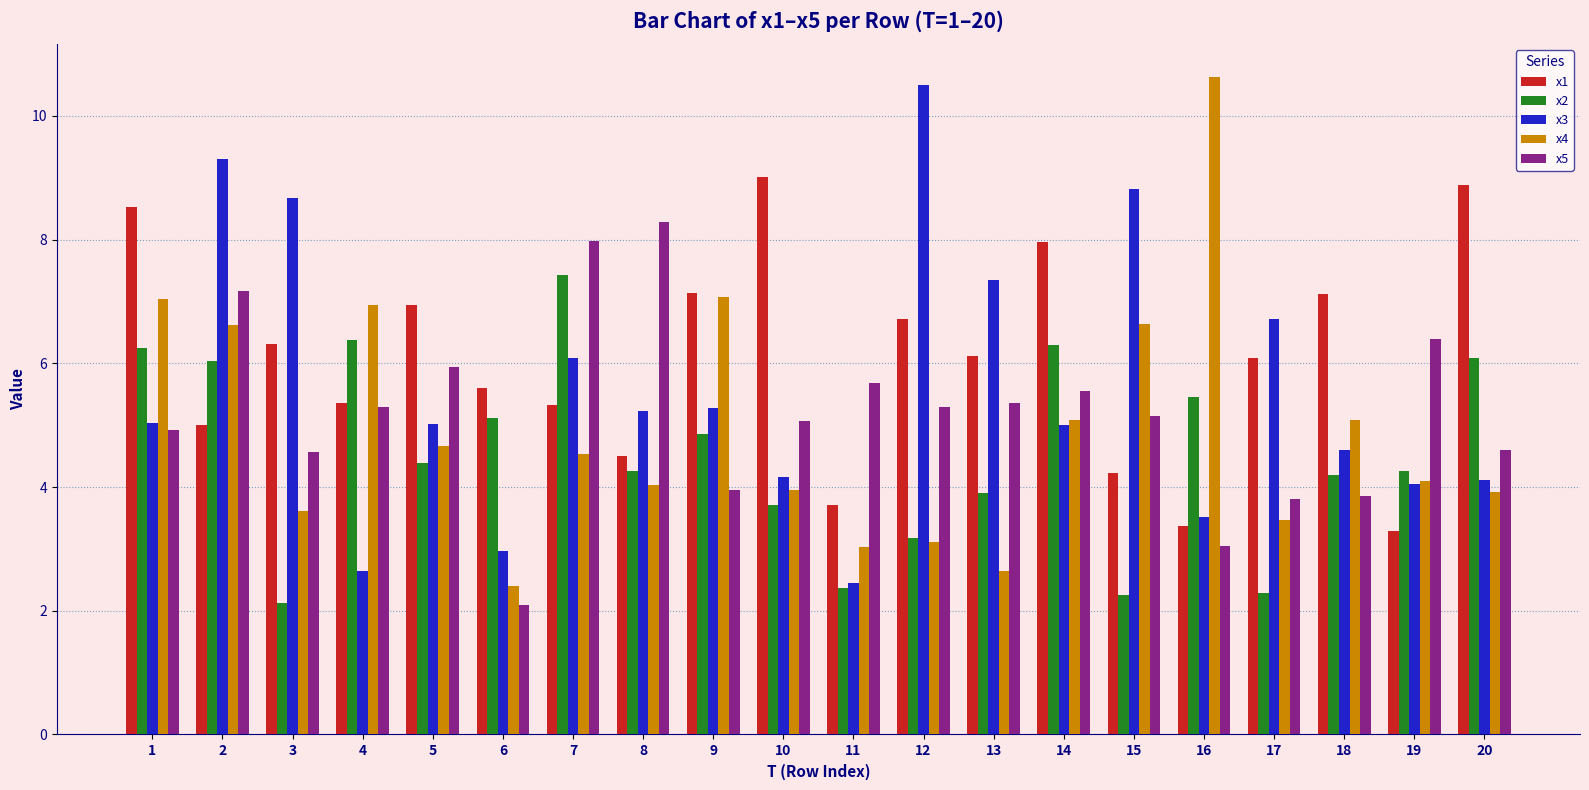

Is it true that x2 equals 3.2 at 12?

True